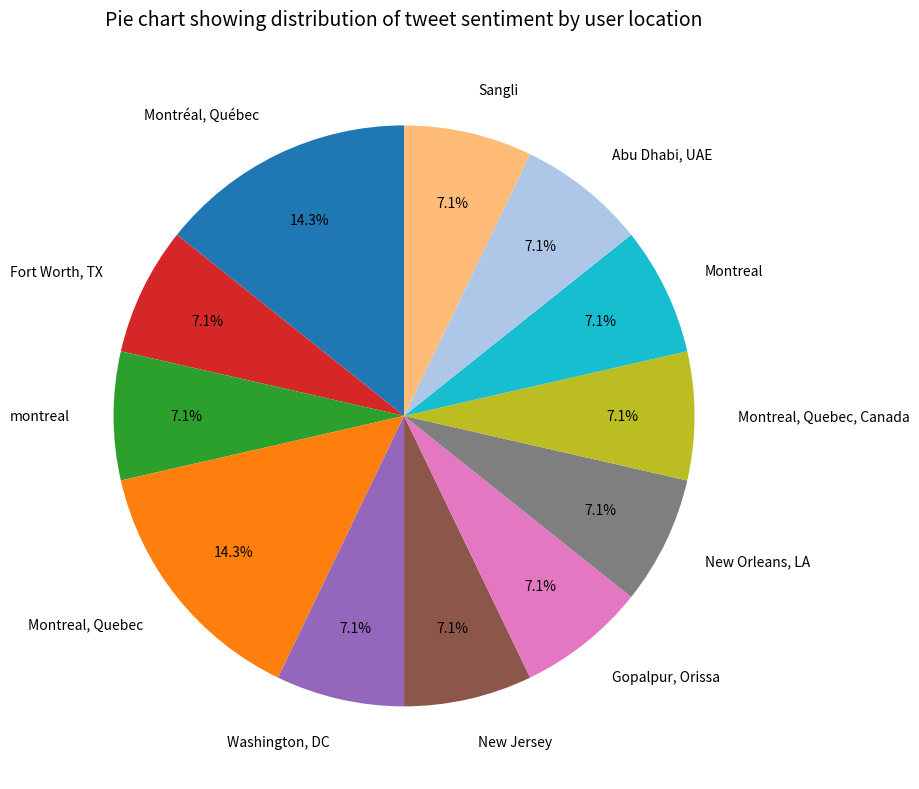

Is Washington, DC the majority of the pie?

No